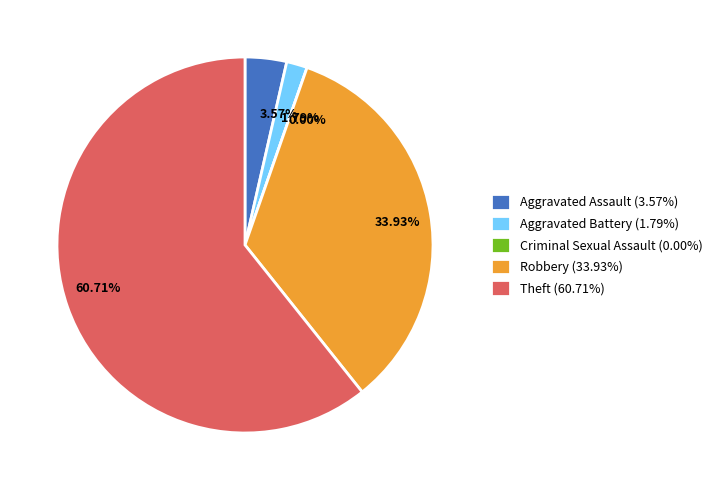

Does Theft represent more than half of the total?

Yes